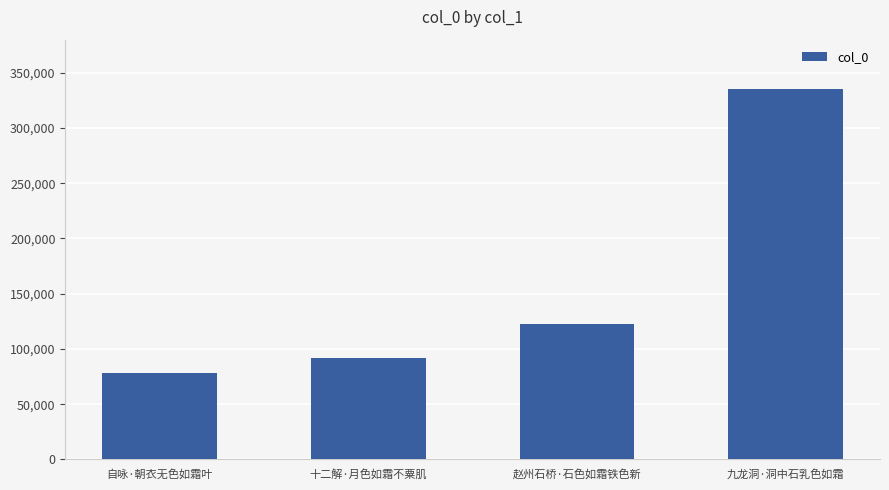

The value at 十二解·月色如霜不粟肌 is 92088. True or false?

True